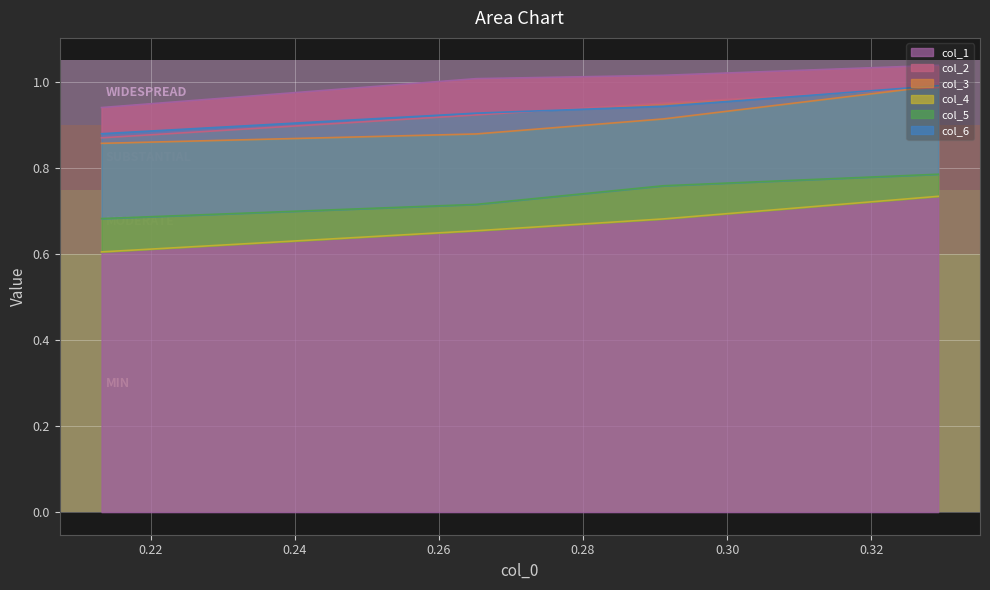

What is the value of the col_1 point at the 2nd from the left?

1.0